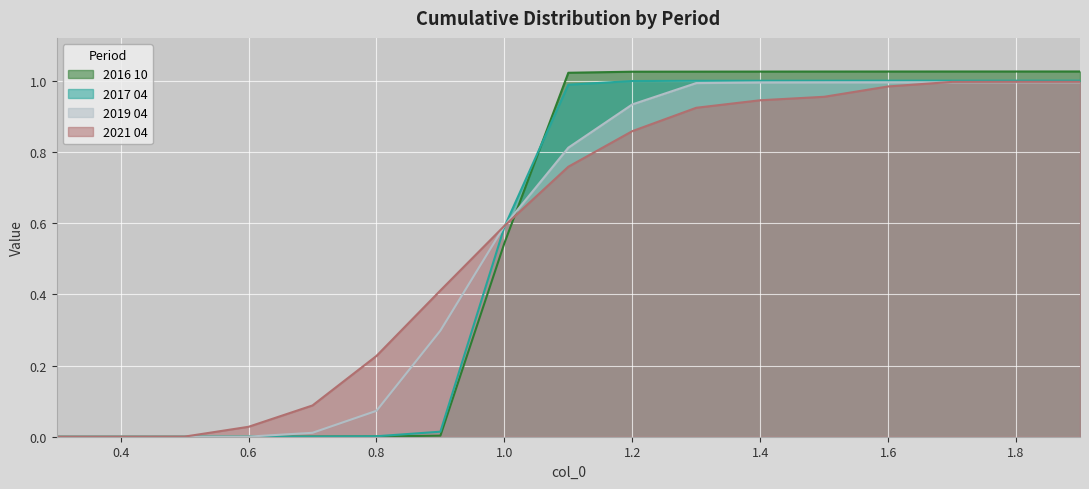

How many times do 2017 04 and 2019 04 cross each other?

1